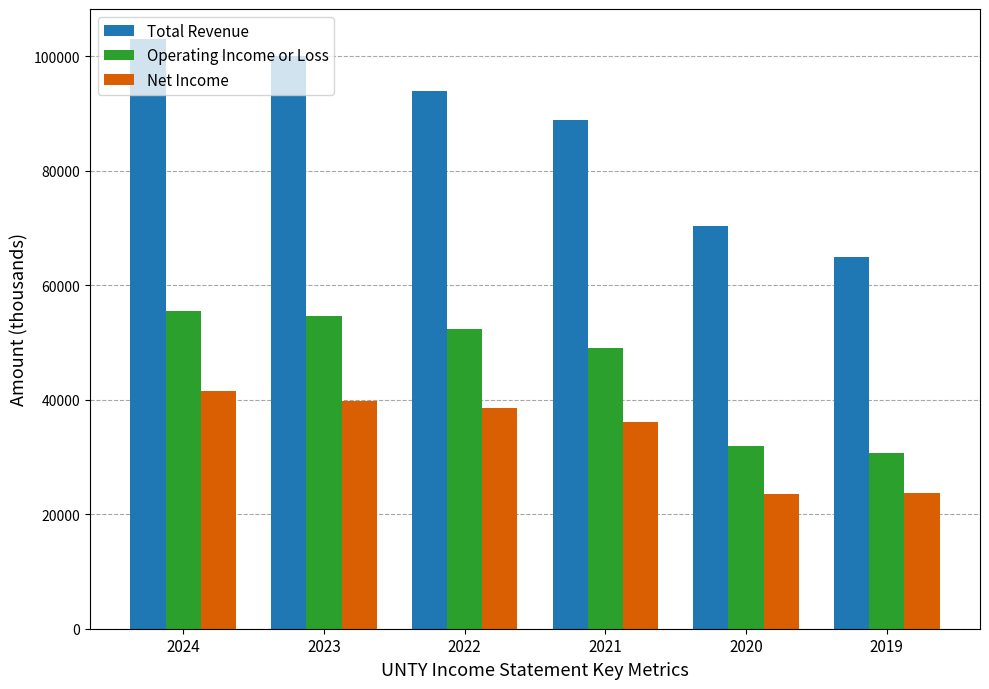

The value of Total Revenue at 2024 is 69172. True or false?

False